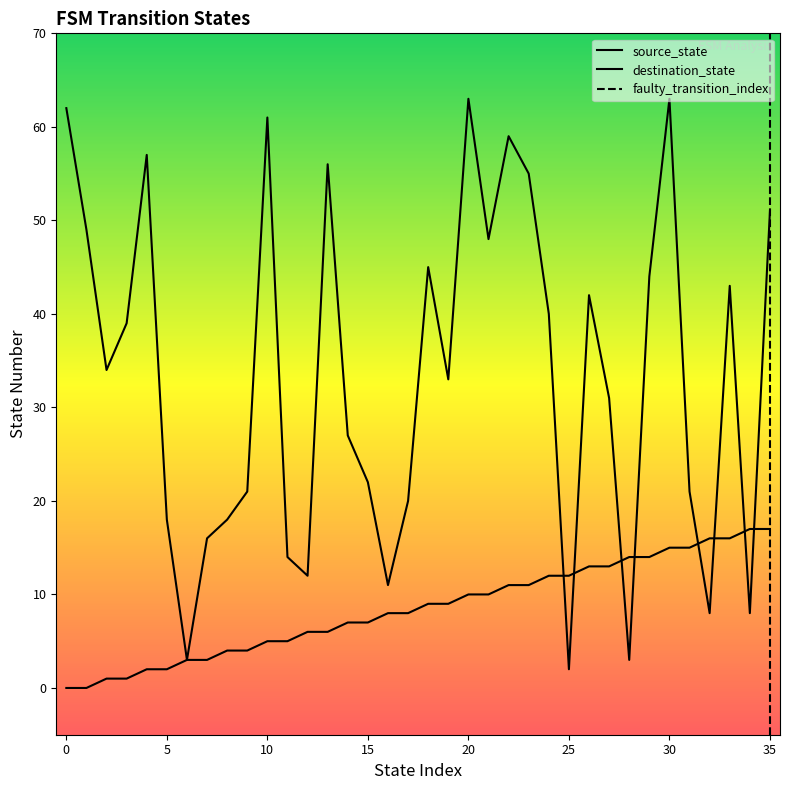

List the series in order of their peak value, highest first.

destination_state, source_state